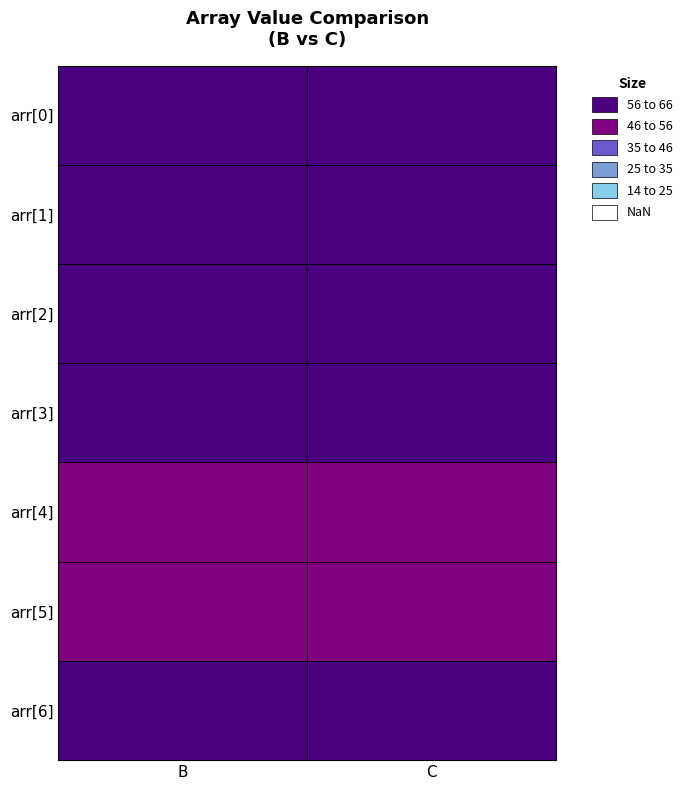

Rank the series at B from lowest to highest value.

arr[4], arr[5], arr[1], arr[3], arr[6], arr[2], arr[0]